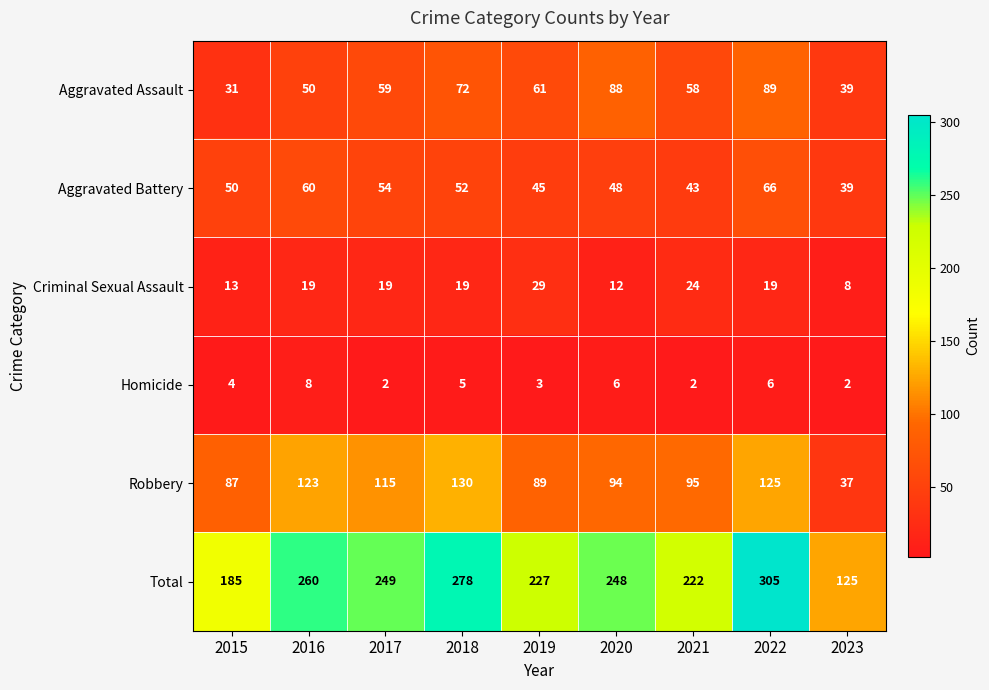

How many series are shown in this chart?

6